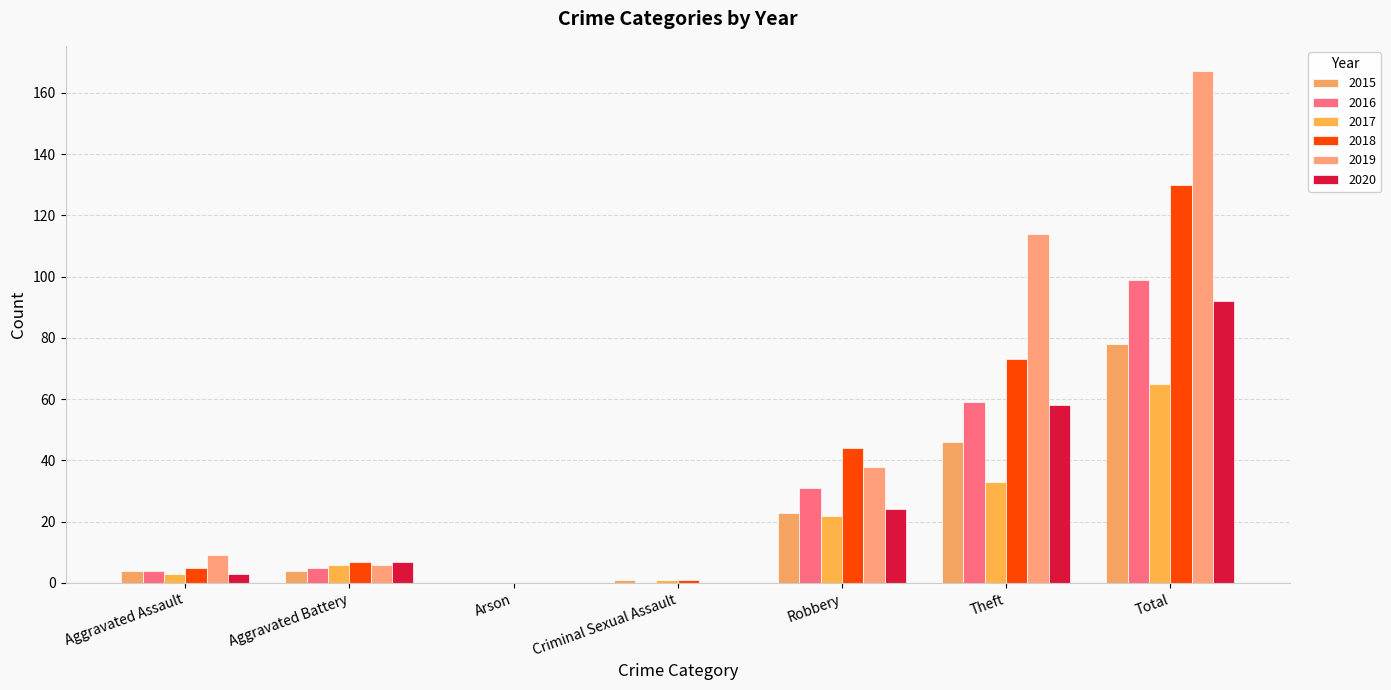

Is it true that 2015 equals 46 at Theft?

True